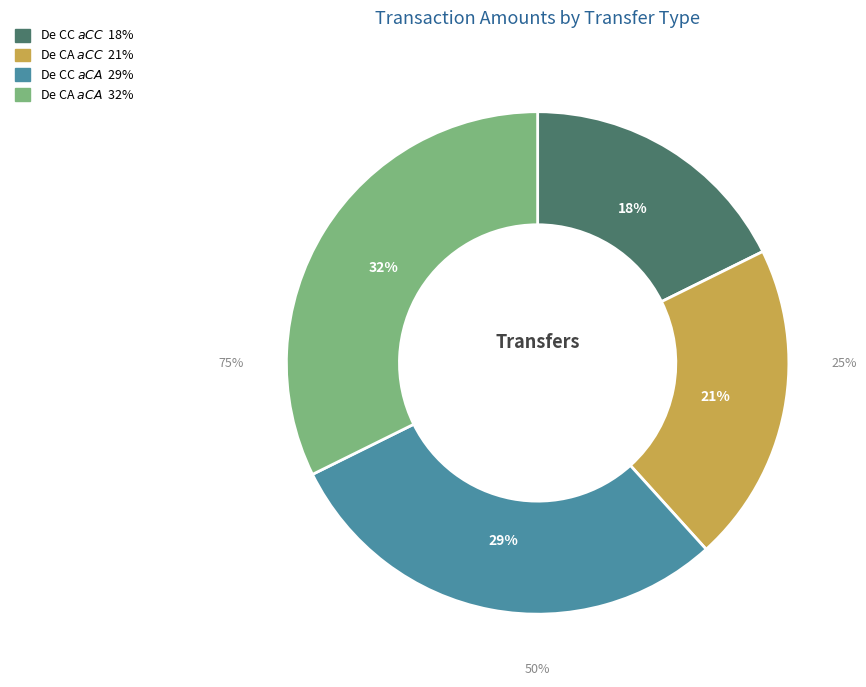

Does De CA $ a CC $ - Concepto 9 account for over 50% of the chart?

No